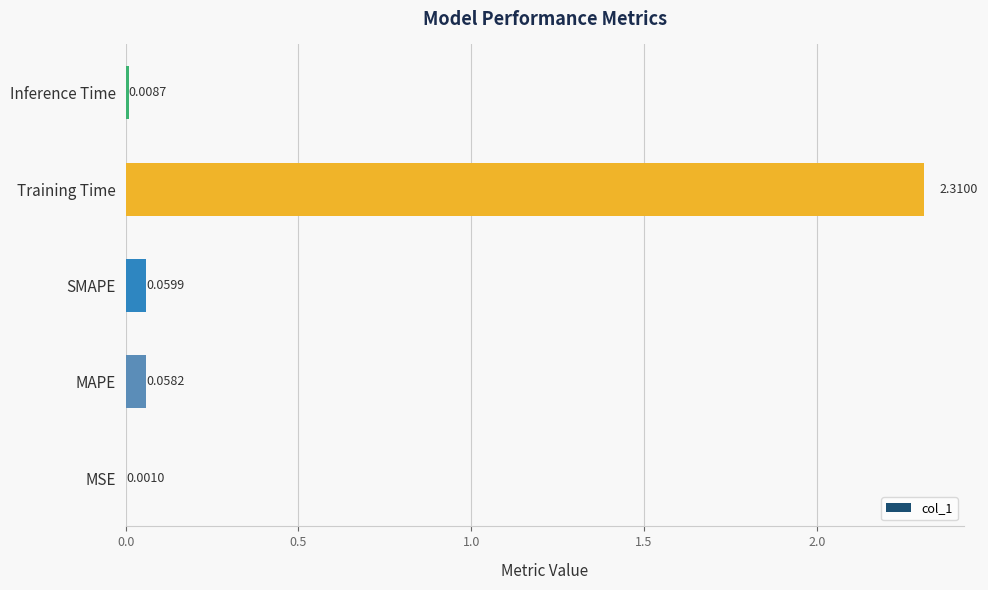

Where is the data nearest to the value 1?

SMAPE